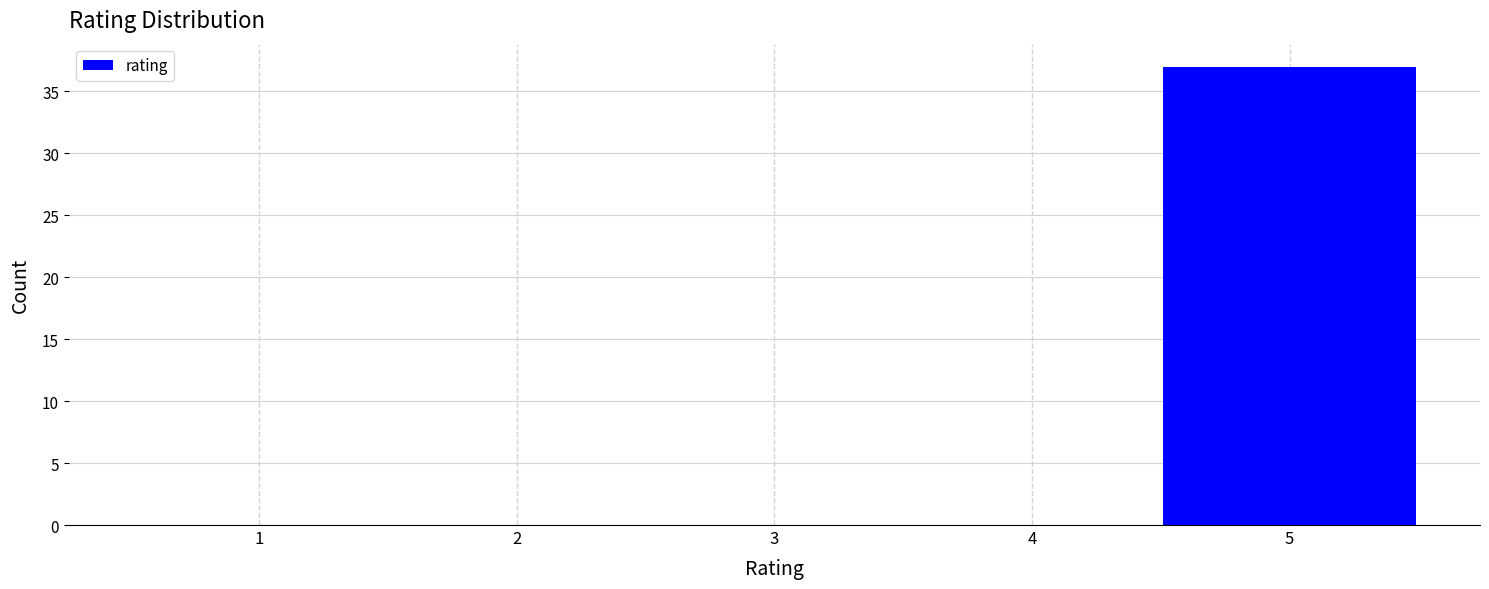

Reading left to right, list every bar in this chart as the range it spans on the x-axis followed by its height. The values are not printed on the chart, so give them approximately, as read against the axis.

0.5 to 1.5: 0
1.5 to 2.5: 0
2.5 to 3.5: 0
3.5 to 4.5: 0
4.5 to 5.5: 37